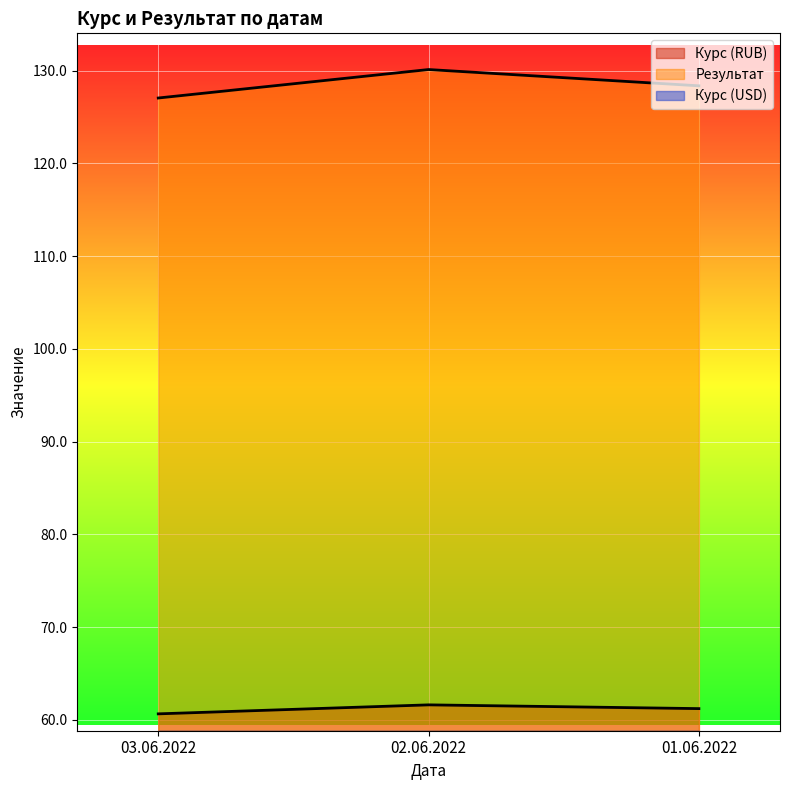

Count the number of data series in this chart.

3